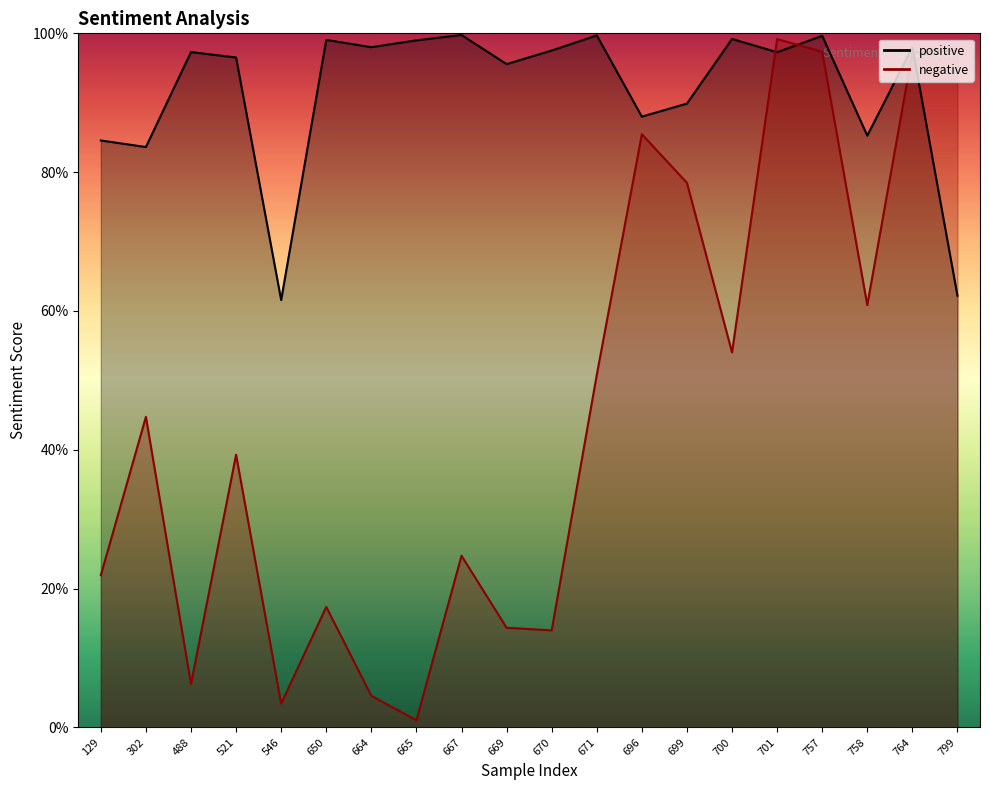

The value of negative at 758 is 0.6. True or false?

True